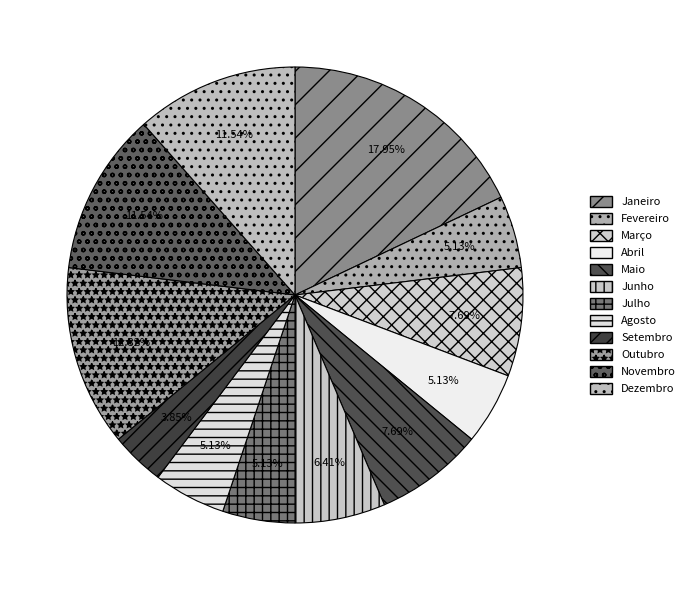

To the nearest percent, what is the combined percentage of Março and Novembro?

19%